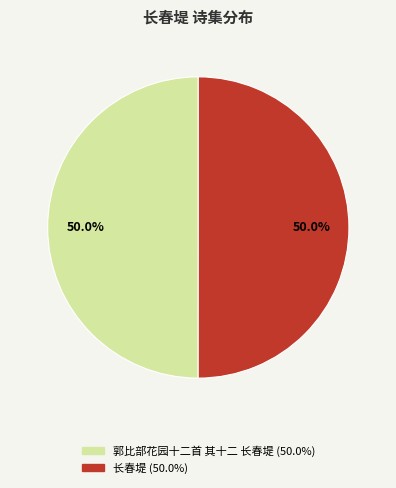

How much of the chart is everything except 长春堤?

50.0%